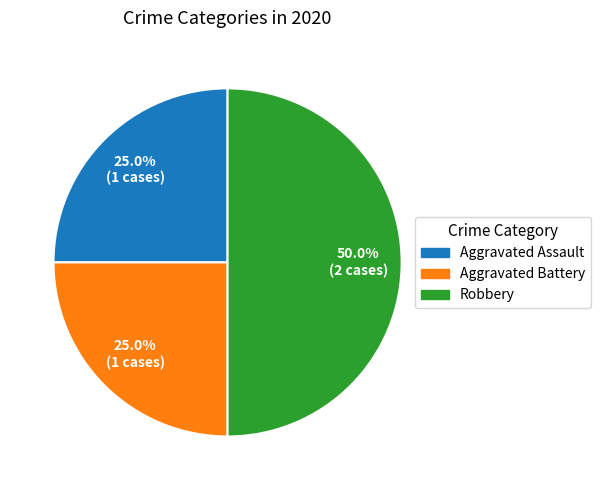

How many segments does this pie chart have?

3